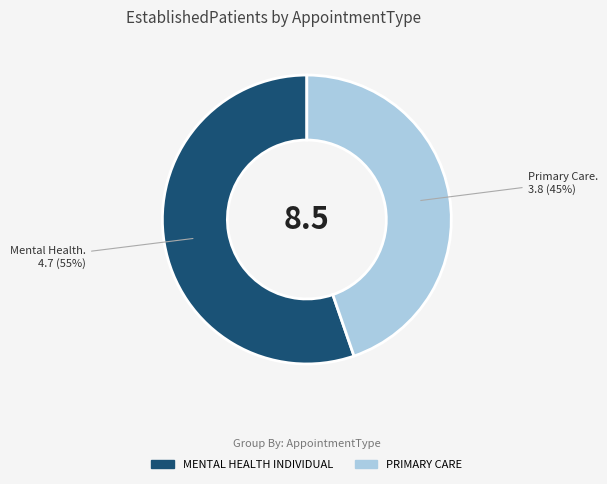

Combined, do PRIMARY CARE and MENTAL HEALTH INDIVIDUAL account for over 50%?

Yes